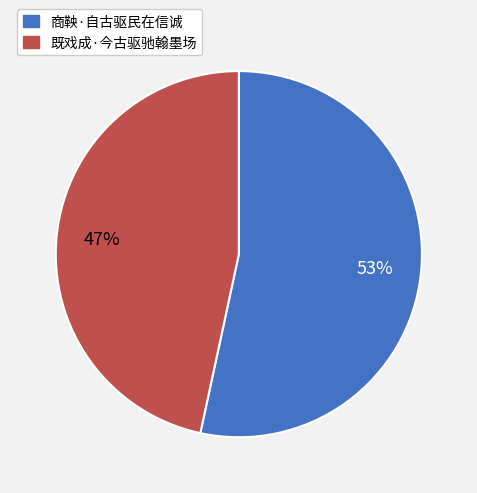

Between 既戏成·今古驱驰翰墨场 and 商鞅·自古驱民在信诚, which is larger?

商鞅·自古驱民在信诚